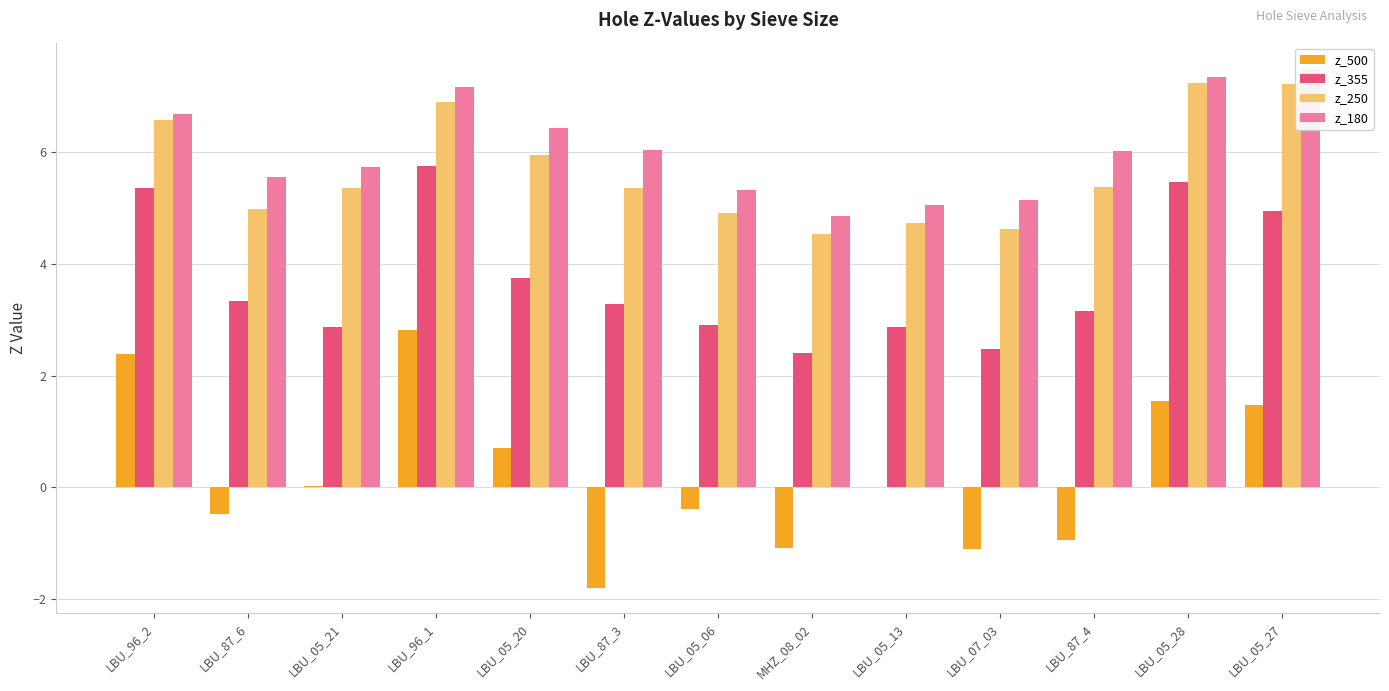

Which series has the largest range (max minus min)?

z_500